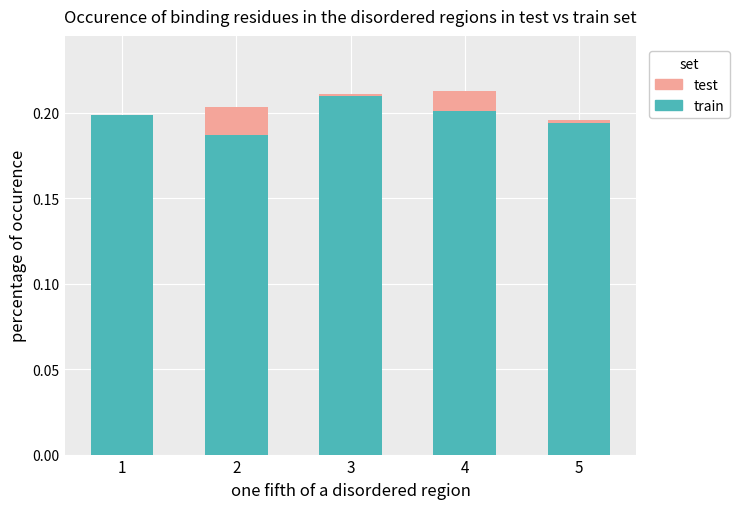

At which category does the chart reach its peak across all series?

4